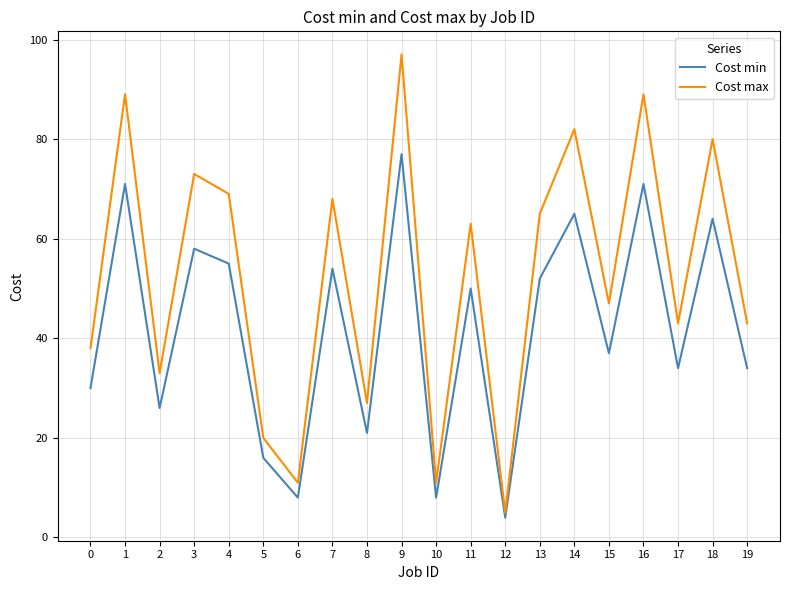

What are all the series names shown in the legend?

Cost min, Cost max